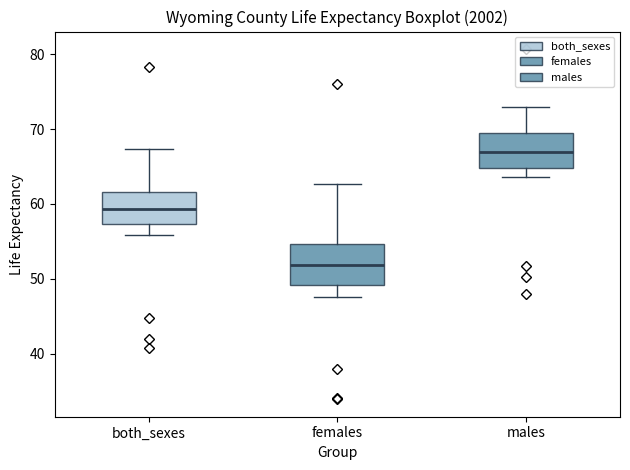

Reading left to right, transcribe this box plot: for each box, give where its median line is, the range the box spans, and where its two whiskers end, as read against the y-axis. The values are not printed on the chart, so give them approximately, as read against the axis.

both_sexes: median 59, box 57 to 62, whiskers 56 to 67
females: median 52, box 49 to 55, whiskers 48 to 63
males: median 67, box 65 to 70, whiskers 64 to 73